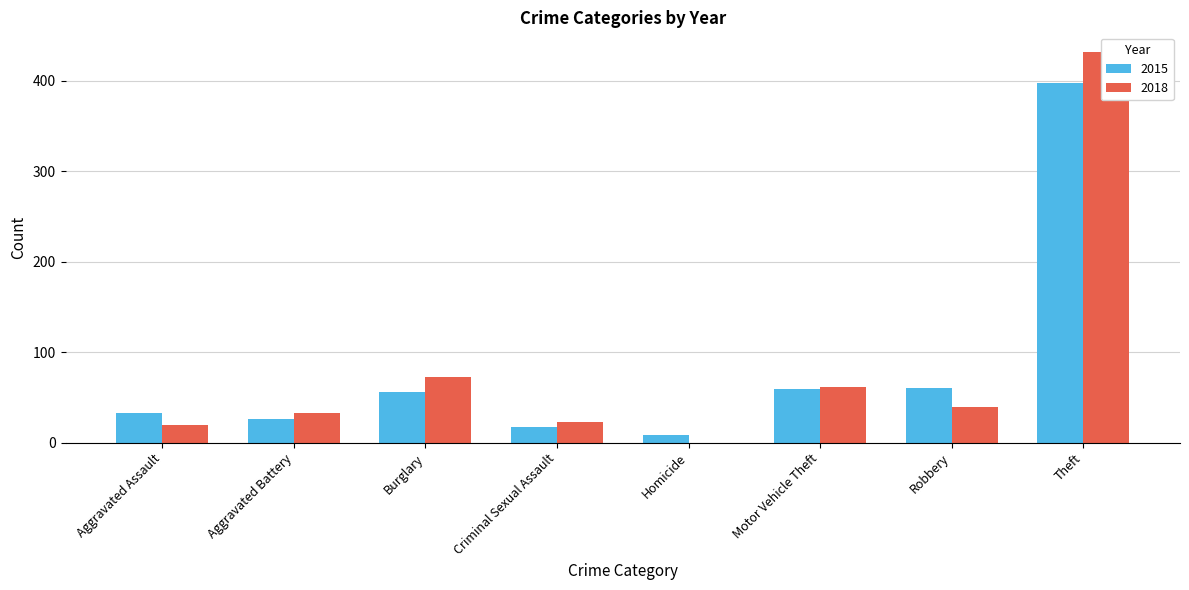

What is the label of the 7th bar from the right?

Aggravated Battery